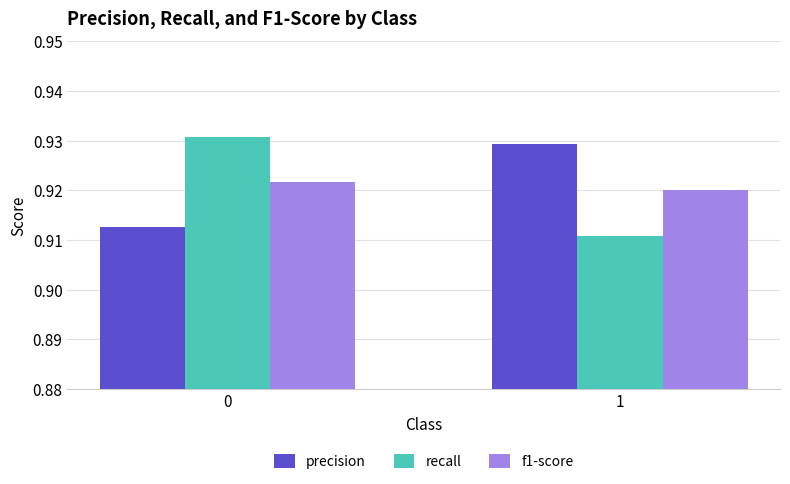

What is the sum of the f1-score values at 1 and 0?

1.8